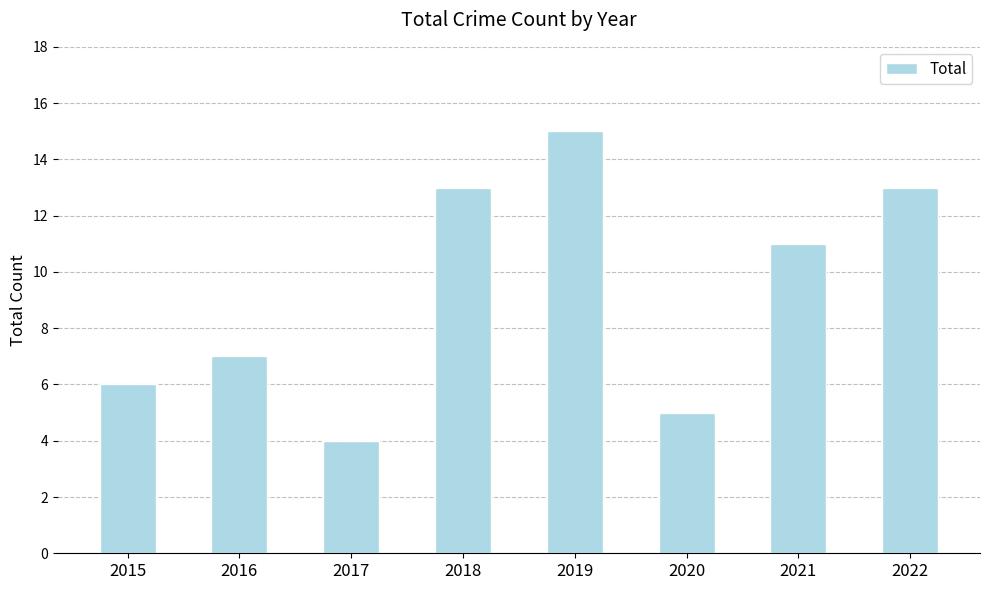

What is the difference between the maximum and minimum values?

11